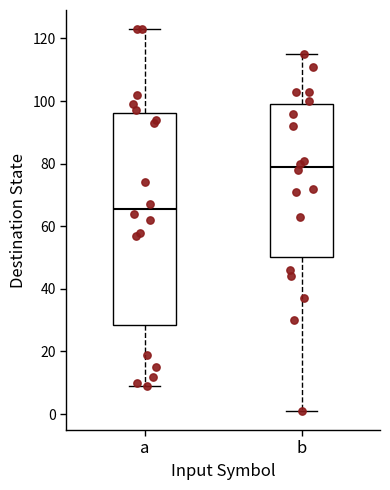

Where is the upper edge of the box for a on the y-axis? The values are not printed on the chart, so give them approximately, as read against the axis.

96